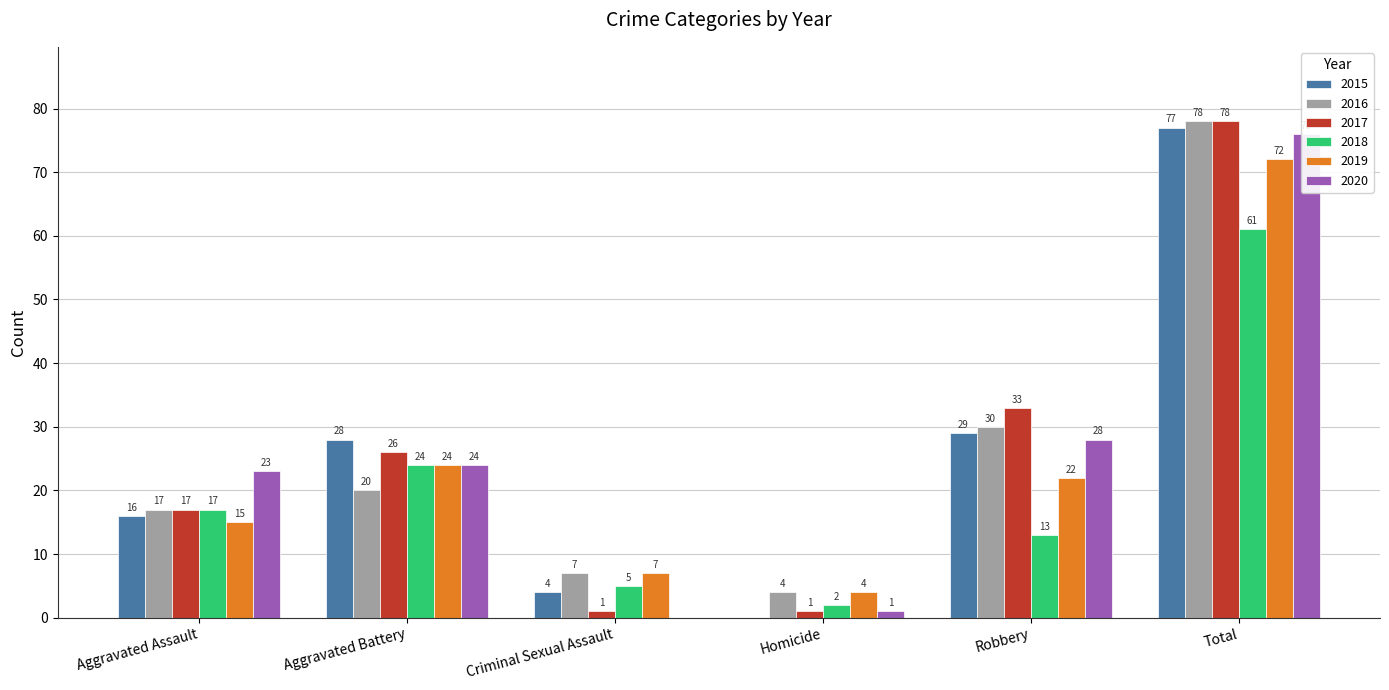

Which series has the widest spread of values?

2015